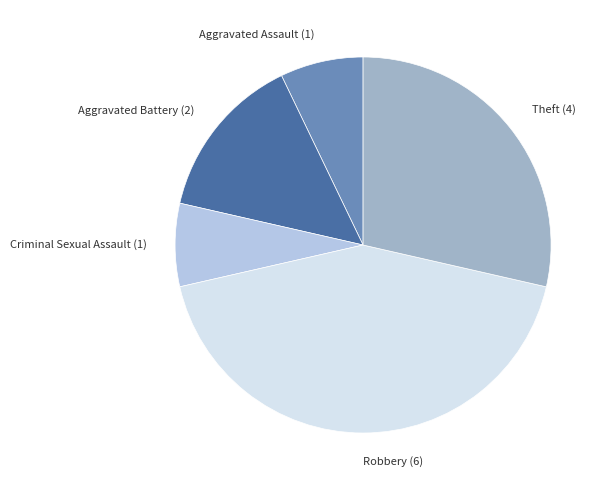

True or false: Robbery (6) accounts for 33% of the total.

False